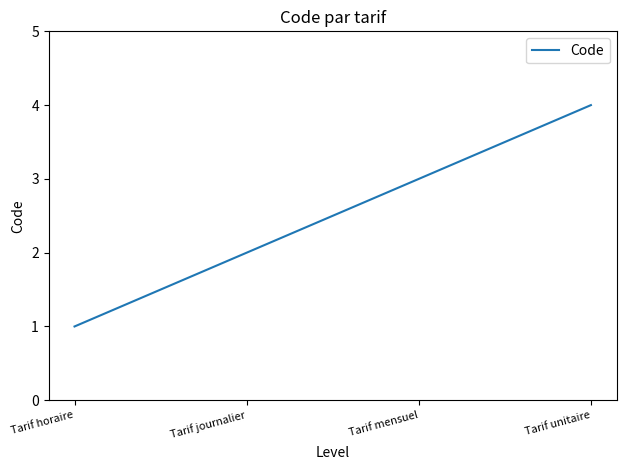

What is the approximate value at Tarif mensuel?

3